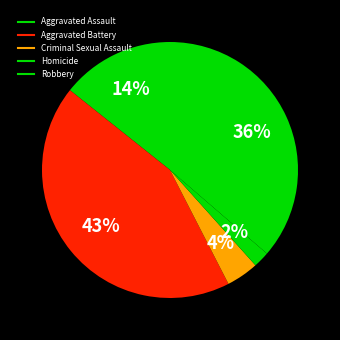

Rank the categories by value from highest to lowest.

Aggravated Battery, Robbery, Aggravated Assault, Criminal Sexual Assault, Homicide